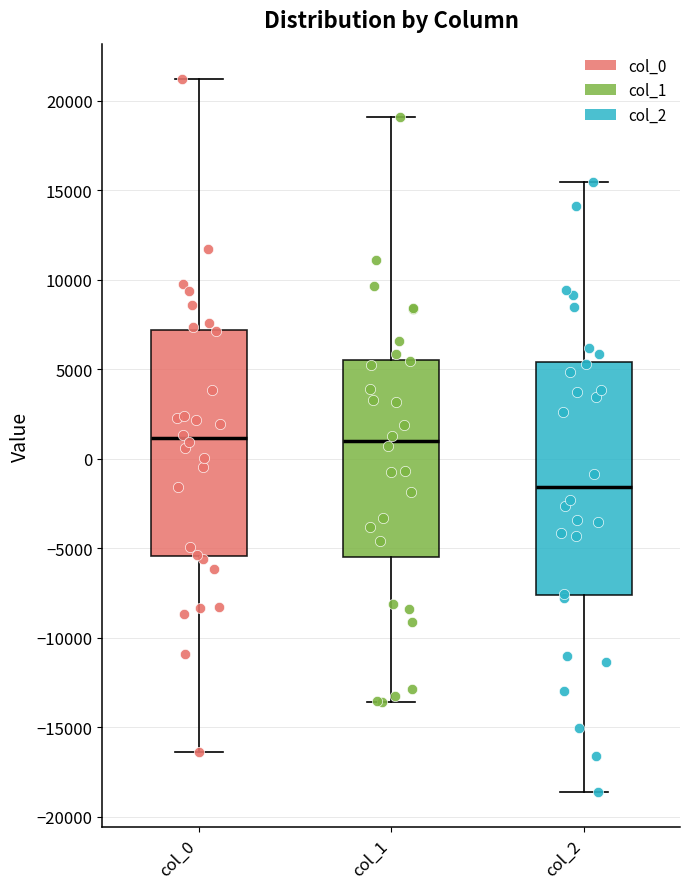

Reading left to right, read every box against the y-axis: the position of its median line, the range the box covers, and the ends of its whiskers. The values are not printed on the chart, so give them approximately, as read against the axis.

col_0: median 1000, box -5500 to 7000, whiskers -16500 to 21000
col_1: median 1000, box -5500 to 5500, whiskers -13500 to 19000
col_2: median -1500, box -7500 to 5500, whiskers -18500 to 15500